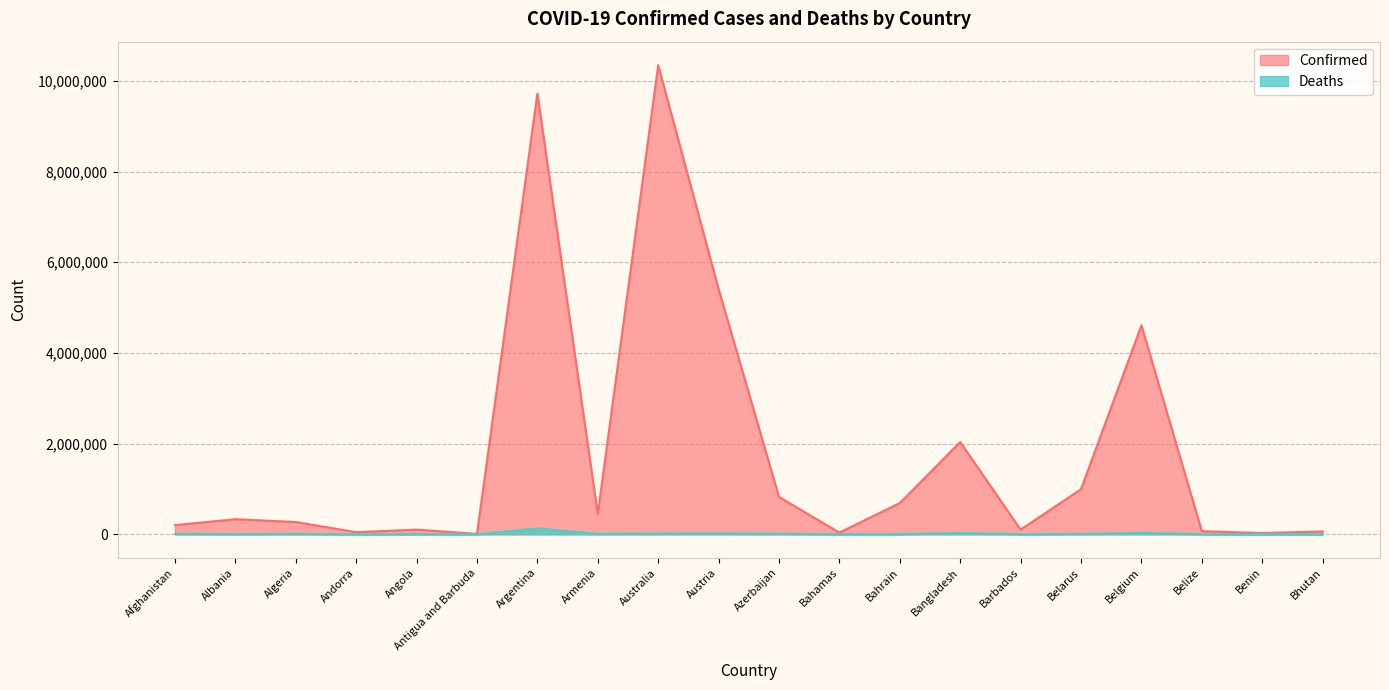

The Deaths series shows 29416 at Bangladesh. True or false?

True